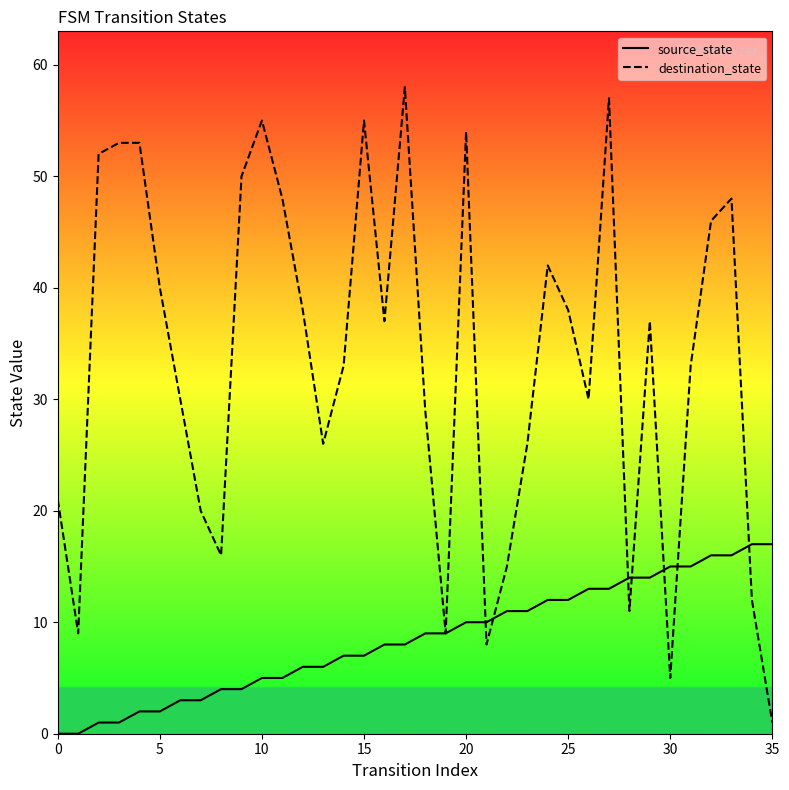

Which series has the largest total across all categories?

destination_state